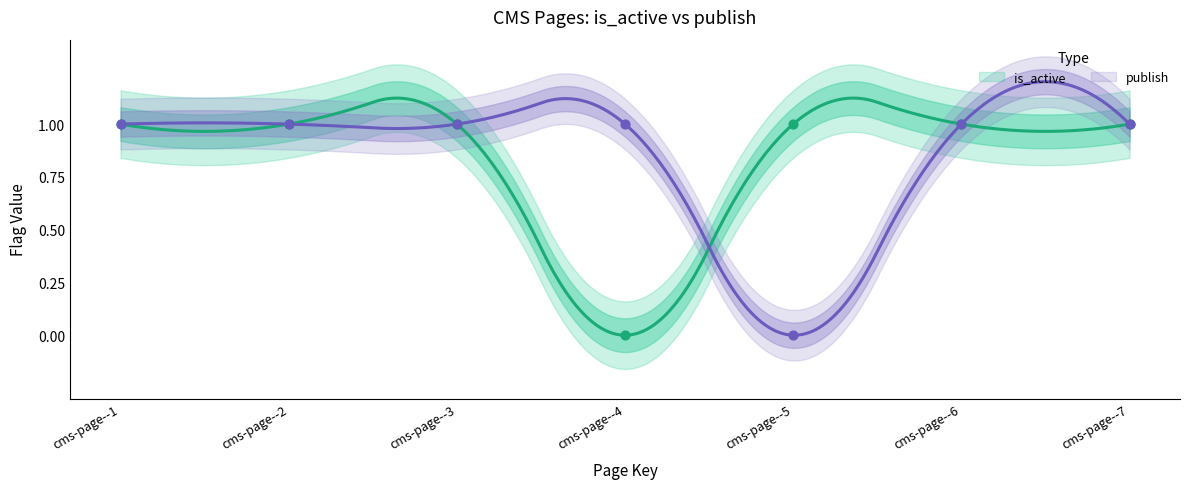

Which series contains the highest Y value?

is_active